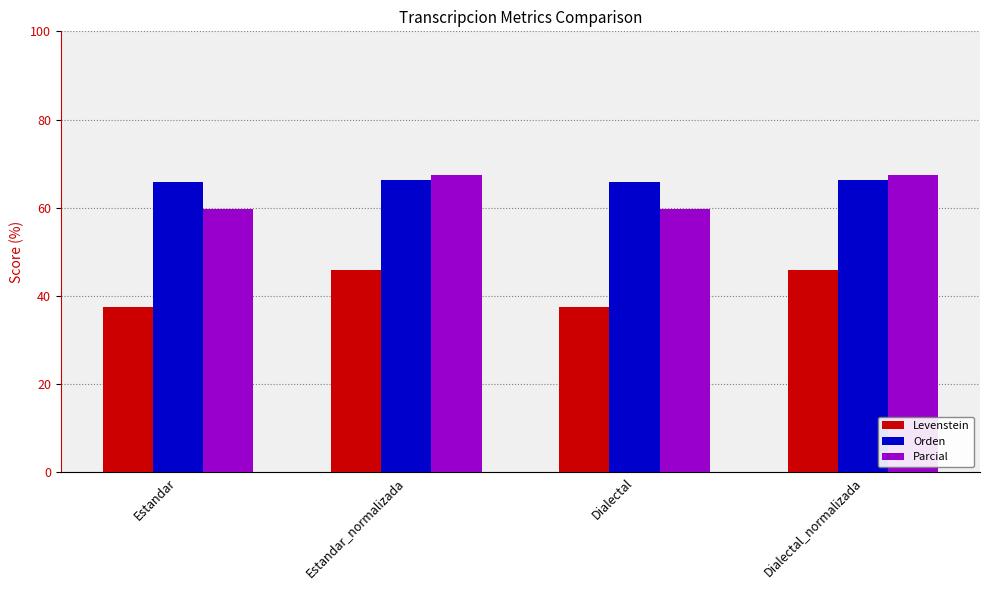

What is the maximum value shown in the chart?

67.5